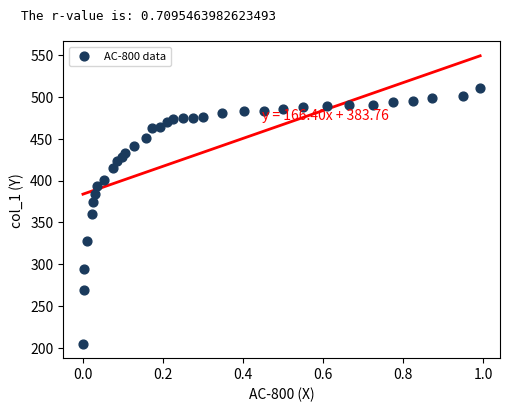

What is the range of Y values (max minus min)?

305.5